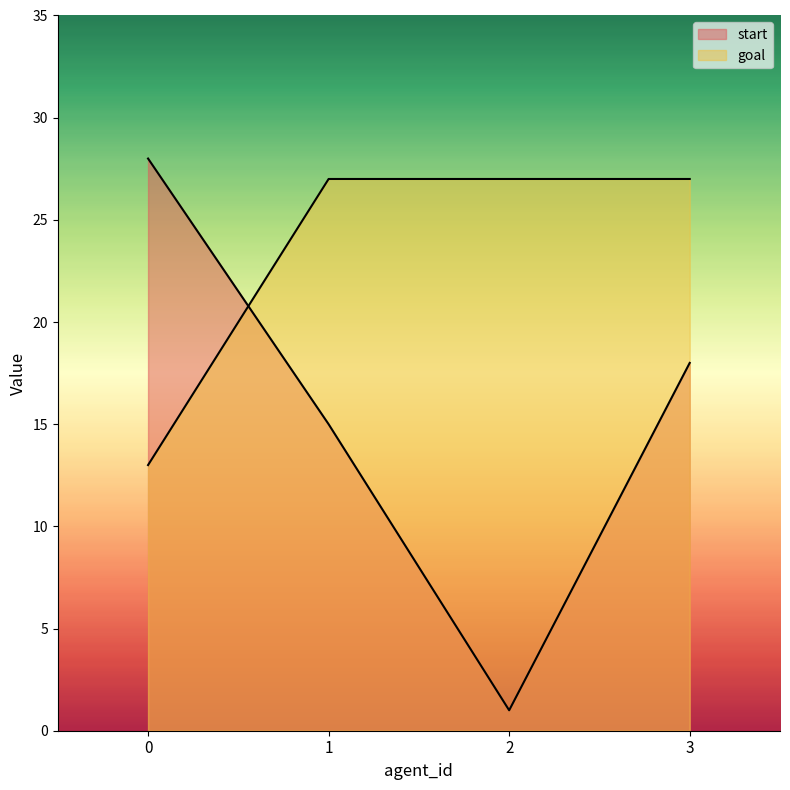

How many interior local valleys does the start series have?

1